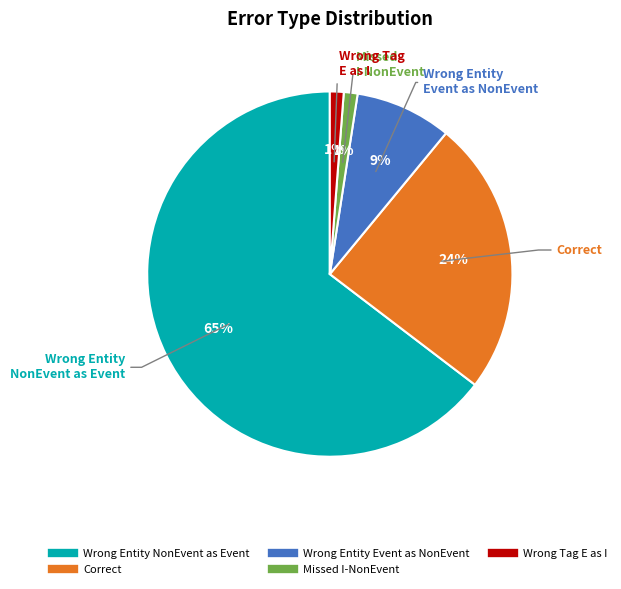

To the nearest percent, what is the average slice percentage?

20%